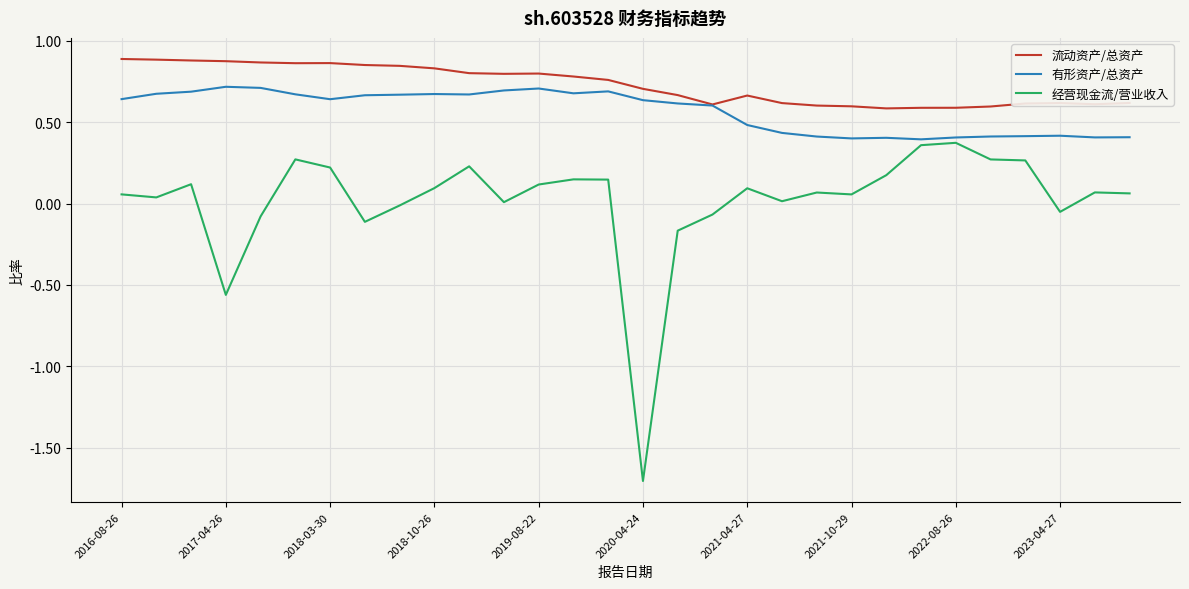

Rank the series by their average value, from lowest to highest.

经营现金流/营业收入, 有形资产/总资产, 流动资产/总资产